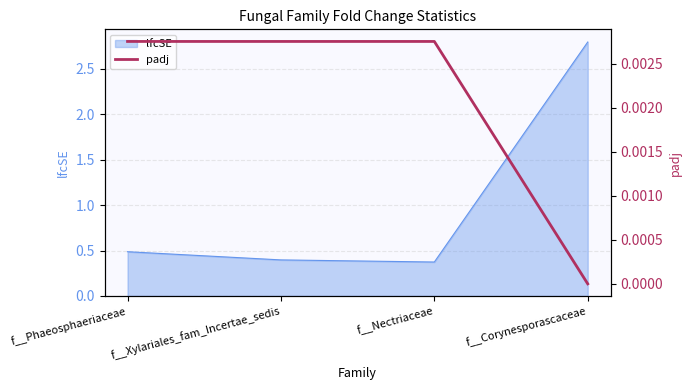

At which label is the value closest to 0?

f__Corynesporascaceae